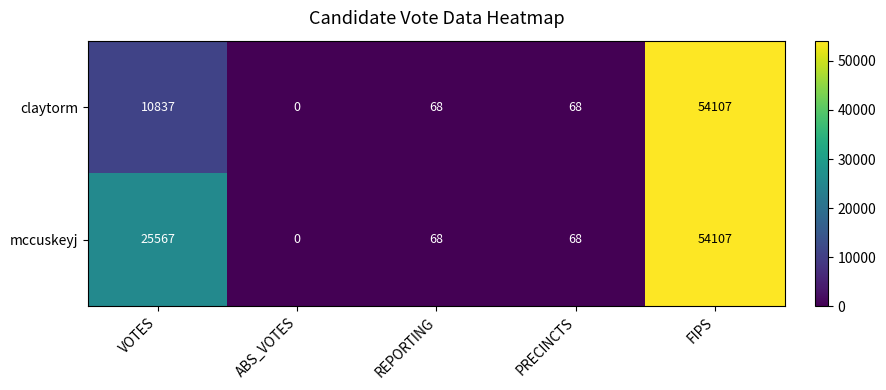

Which series changed the most between VOTES and REPORTING?

mccuskeyj